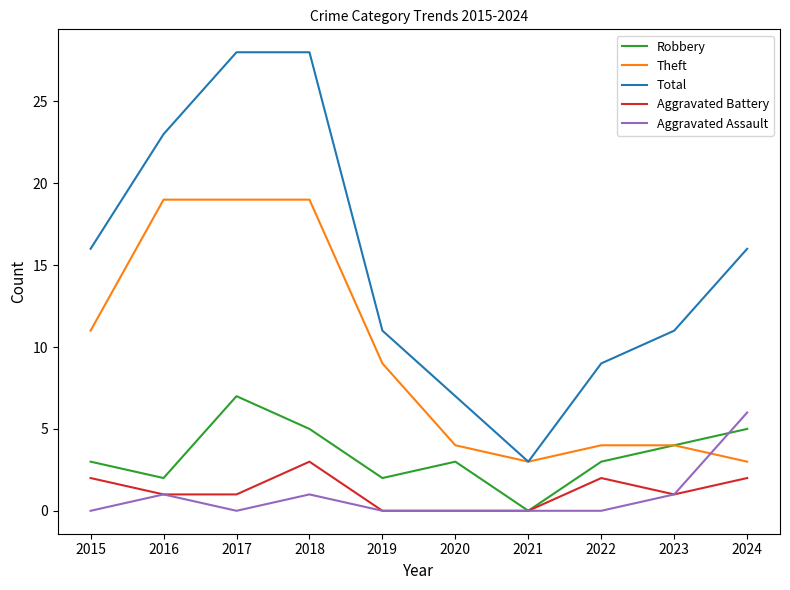

What are all the series names shown in the legend?

Robbery, Theft, Total, Aggravated Battery, Aggravated Assault